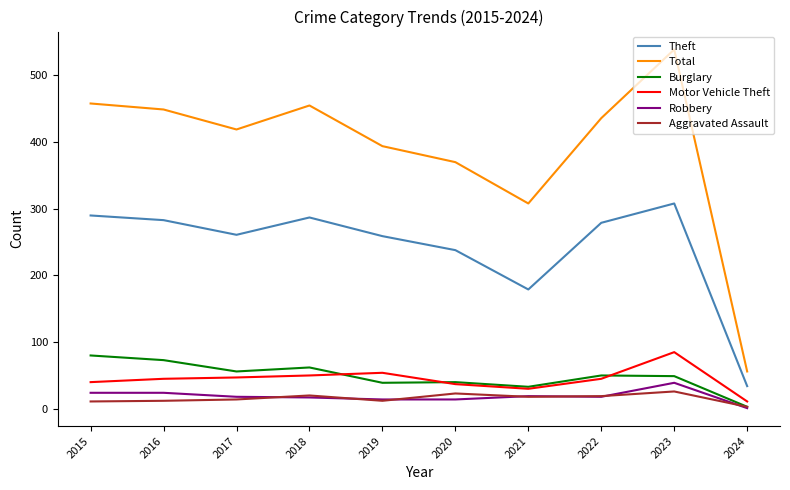

What is the sum of the Robbery values at 2015 and 2024?

25